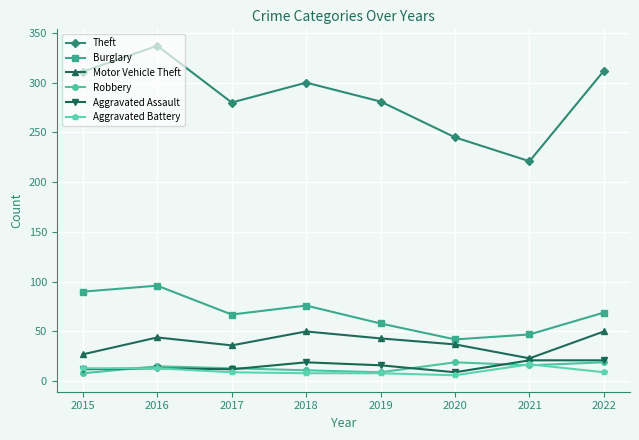

True or false: Theft and Aggravated Assault intersect in this chart.

False